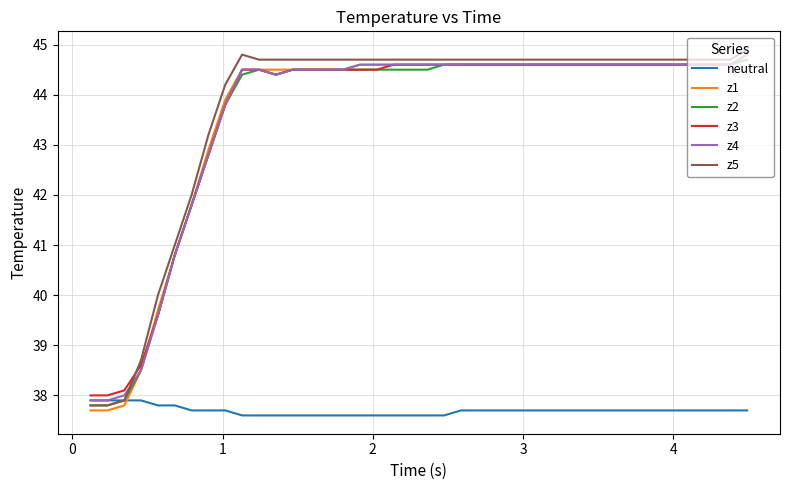

What is the minimum value for z4?

37.9